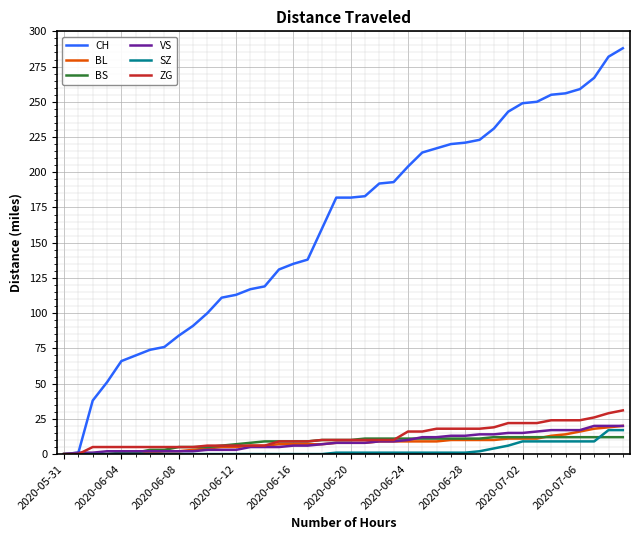

Does the chart have visible grid lines?

Yes